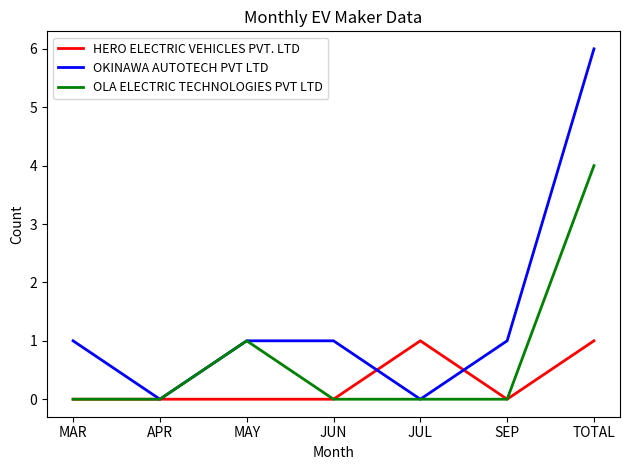

What position from the right is MAR?

7